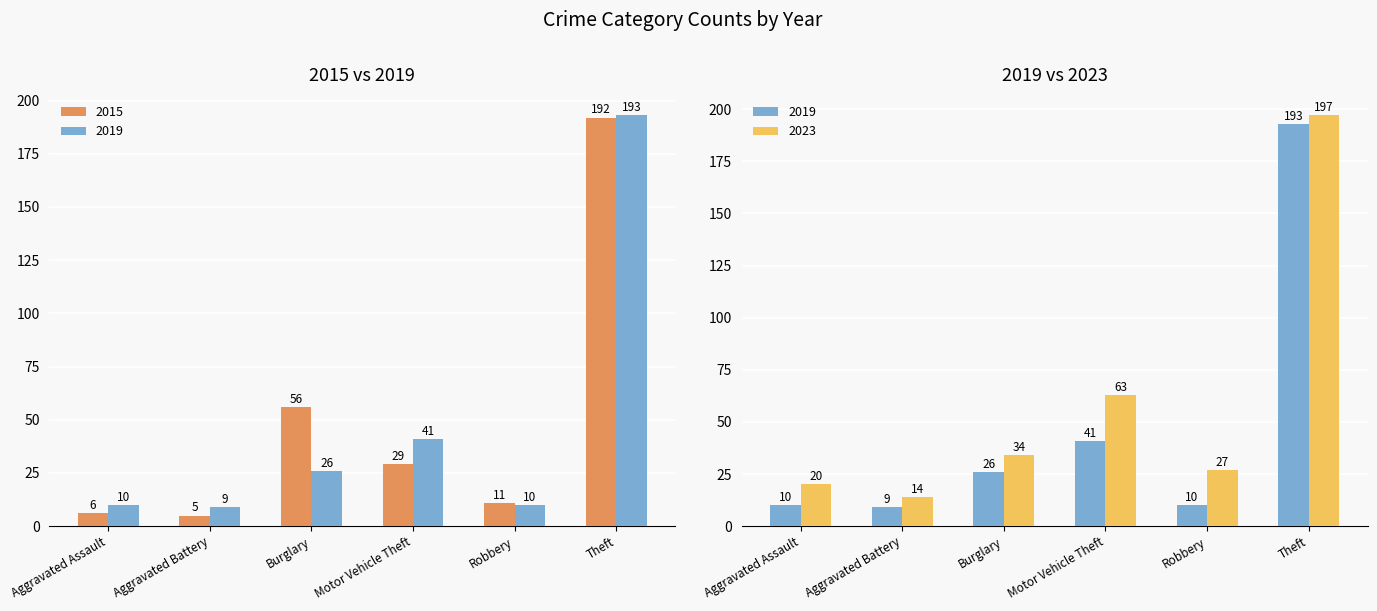

What is the label of the 5th bar from the right?

Aggravated Battery